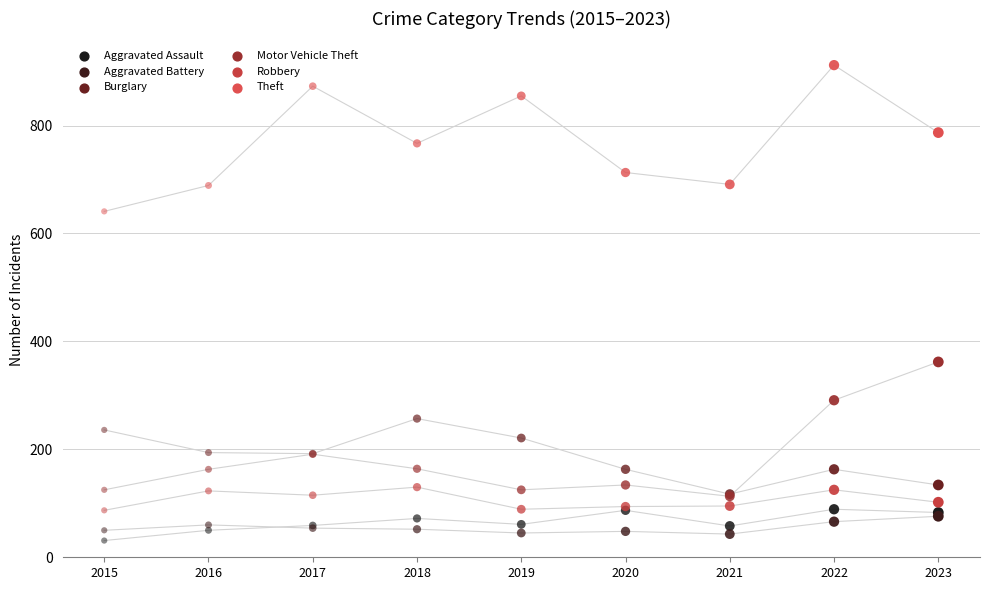

What are all the series names shown in the legend?

Aggravated Assault, Aggravated Battery, Burglary, Motor Vehicle Theft, Robbery, Theft